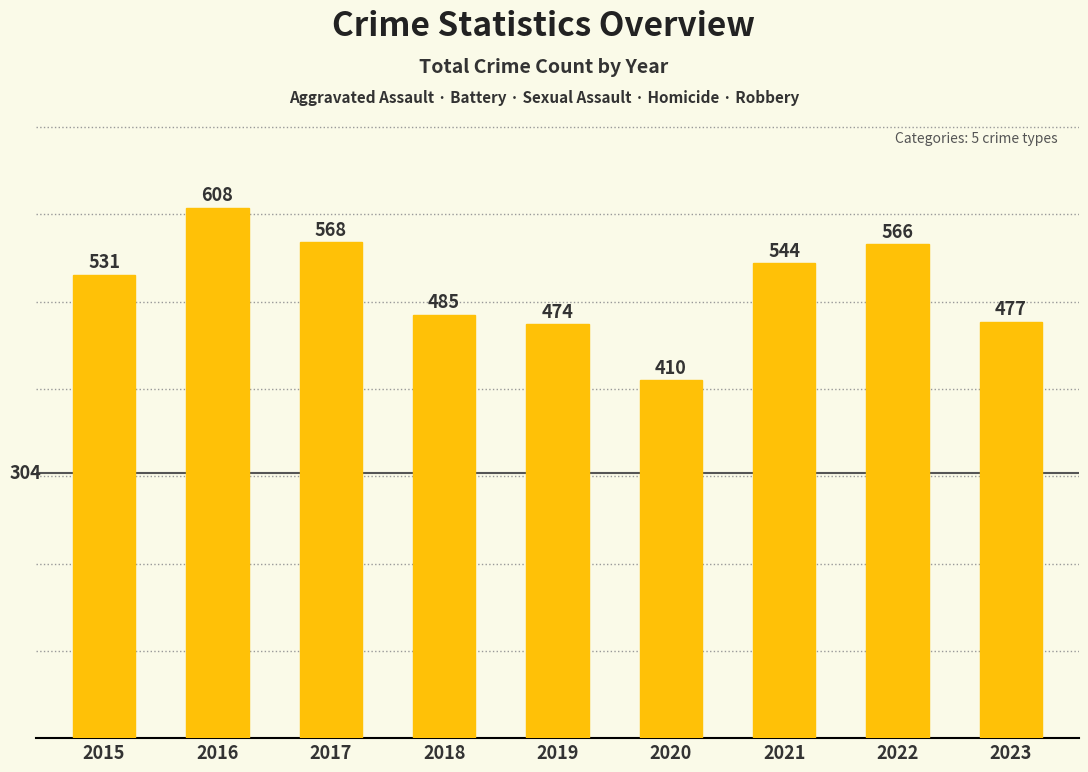

Which category has the highest value across all series?

2016